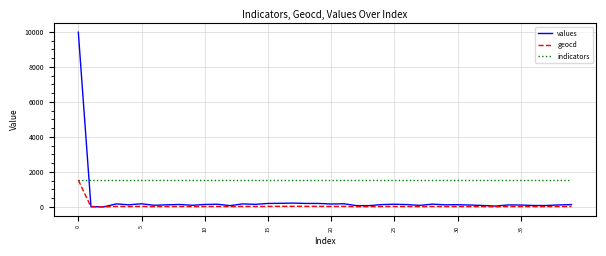

Rank the series by their average value, from lowest to highest.

geocd, values, indicators